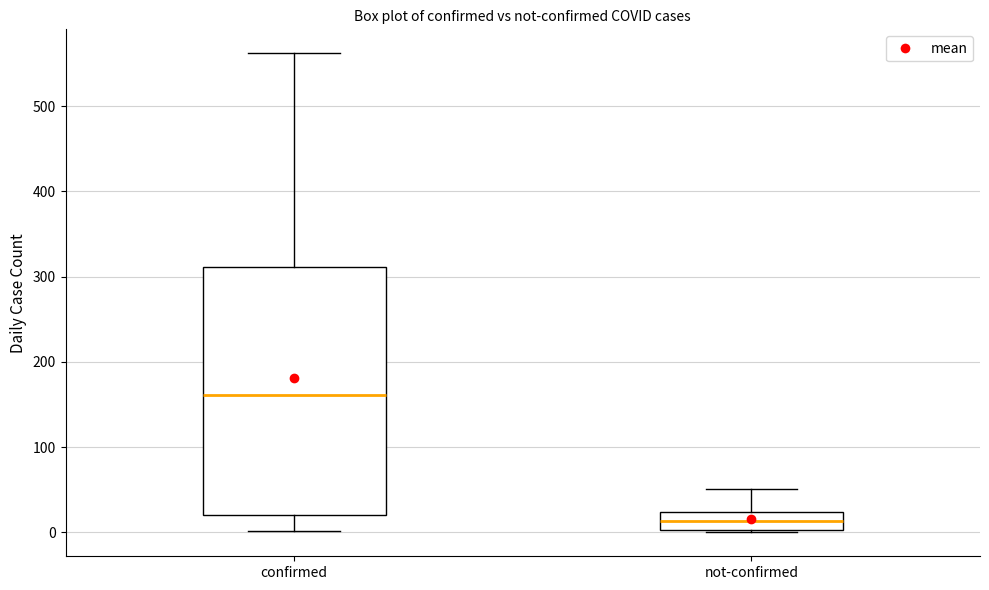

Which box is the tallest, from its lower edge to its upper edge?

confirmed